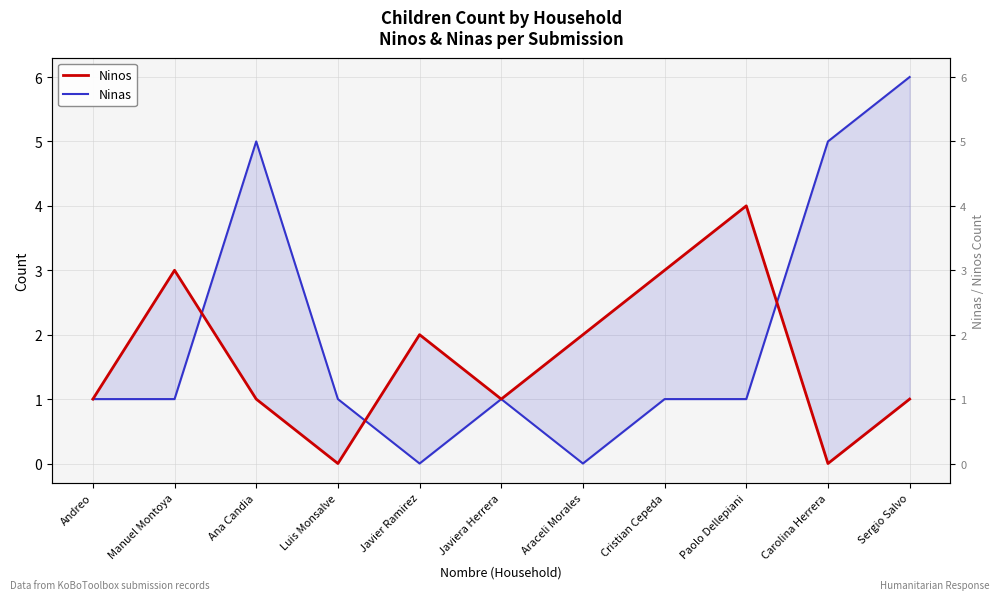

After their last crossing, which series has the higher values: Ninas or Ninos?

Ninas